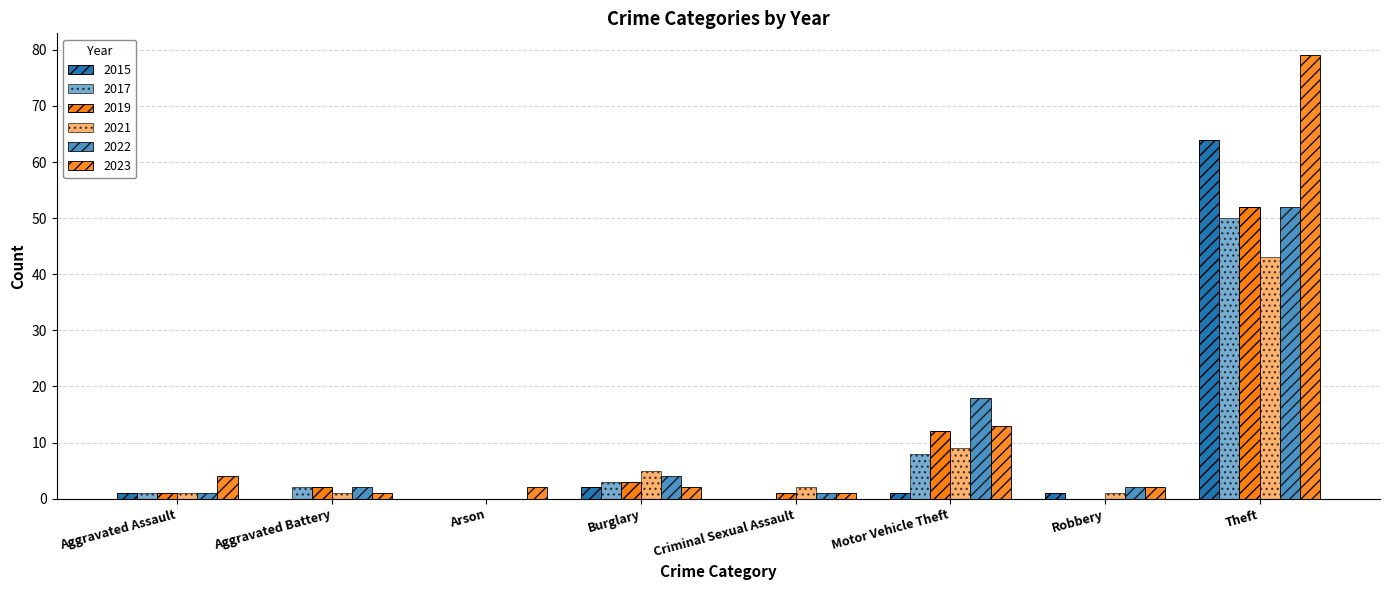

What is the average value of the 2015 series?

9